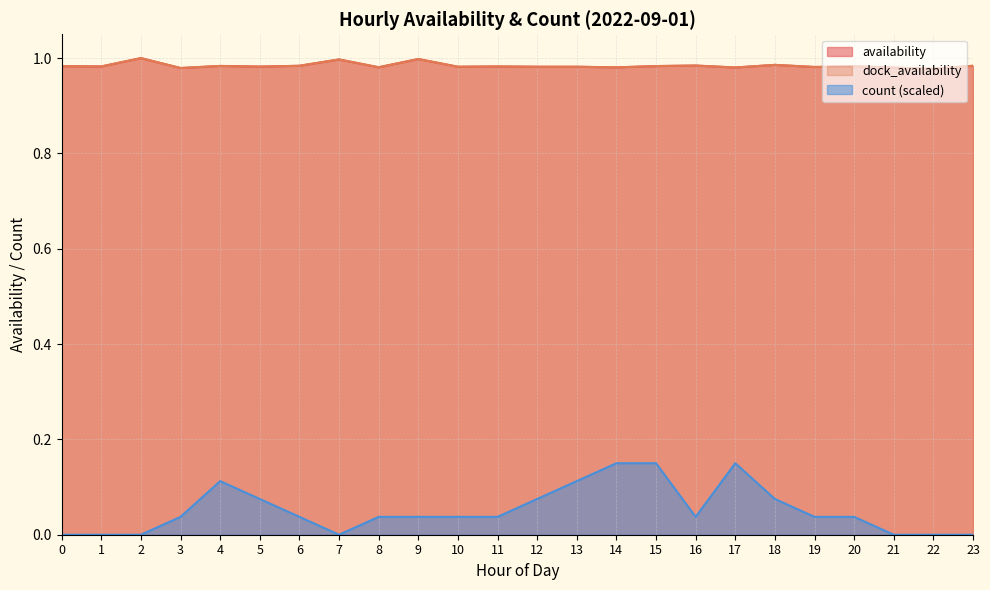

How many positive values does the count series have?

17